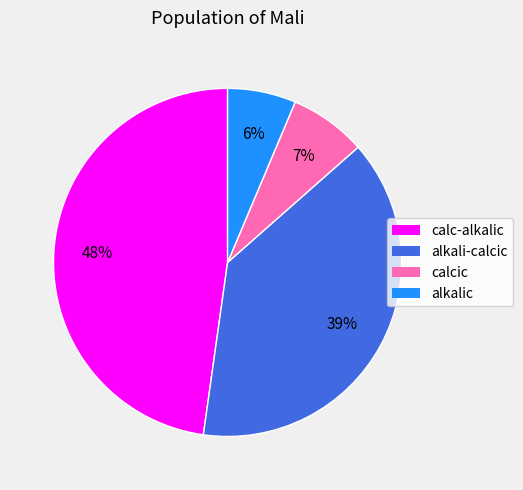

The calcic slice represents 7% of the pie. True or false?

True